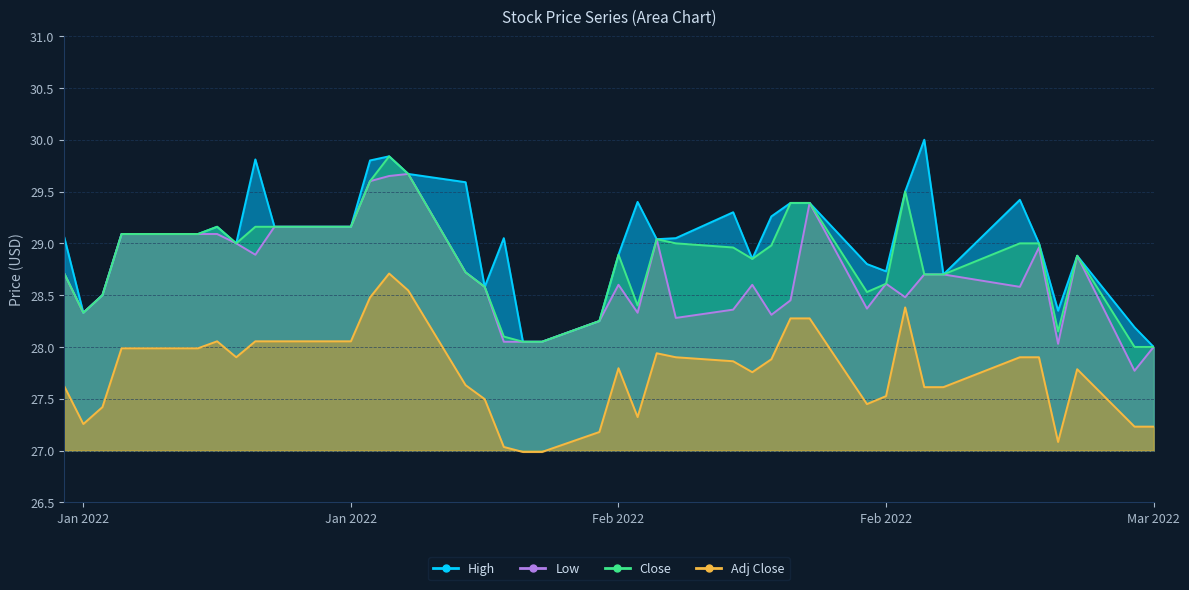

Which series has the widest spread of values?

High